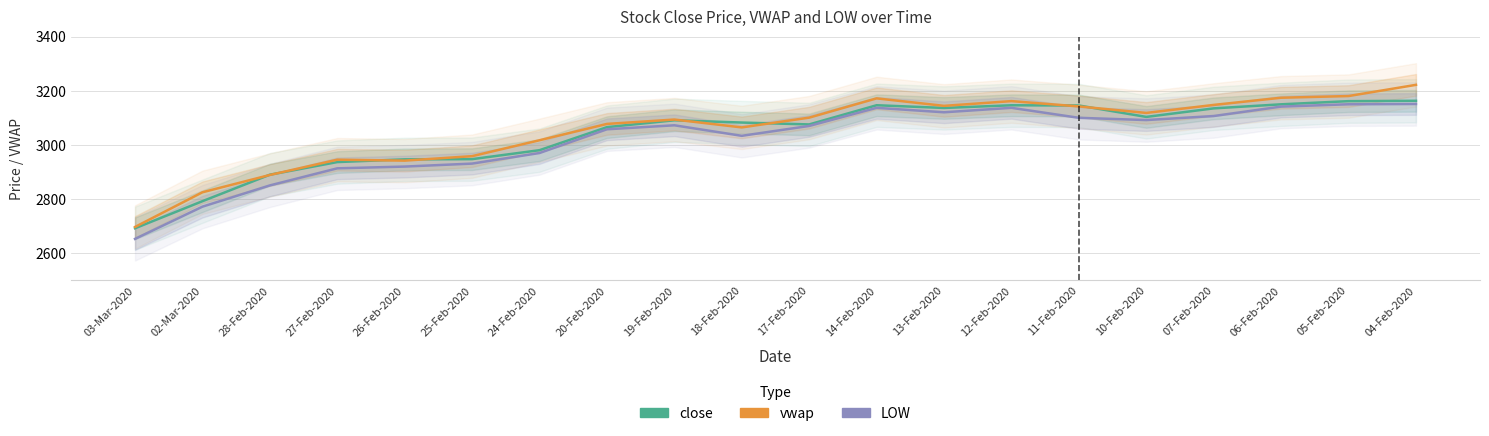

What are all the series names shown in the legend?

close, vwap, LOW